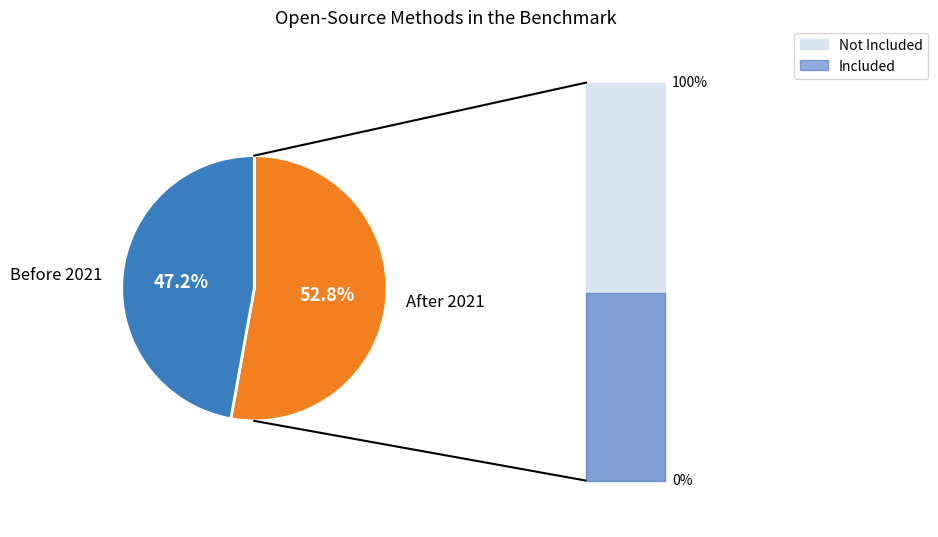

Between After 2021 and Before 2021, which is larger?

After 2021